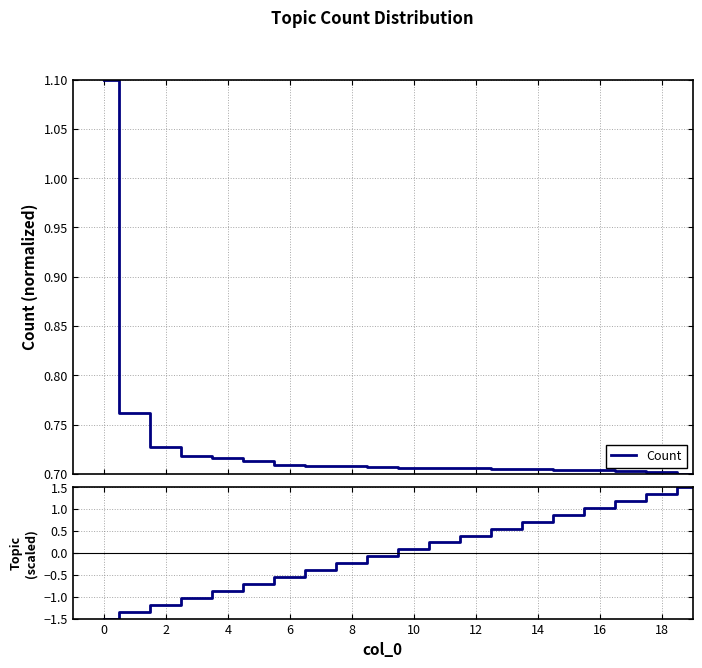

The Topic series shows 0.7 at 18. True or false?

False